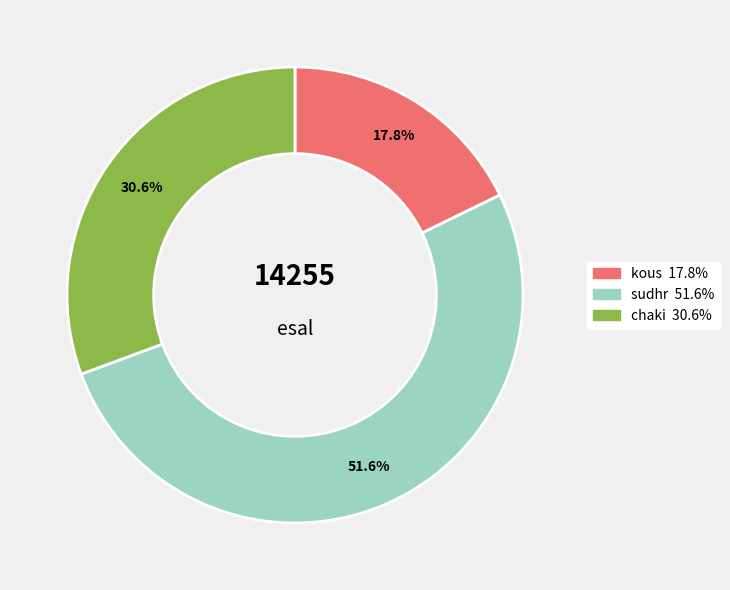

Does sudhr represent more than half of the total?

Yes